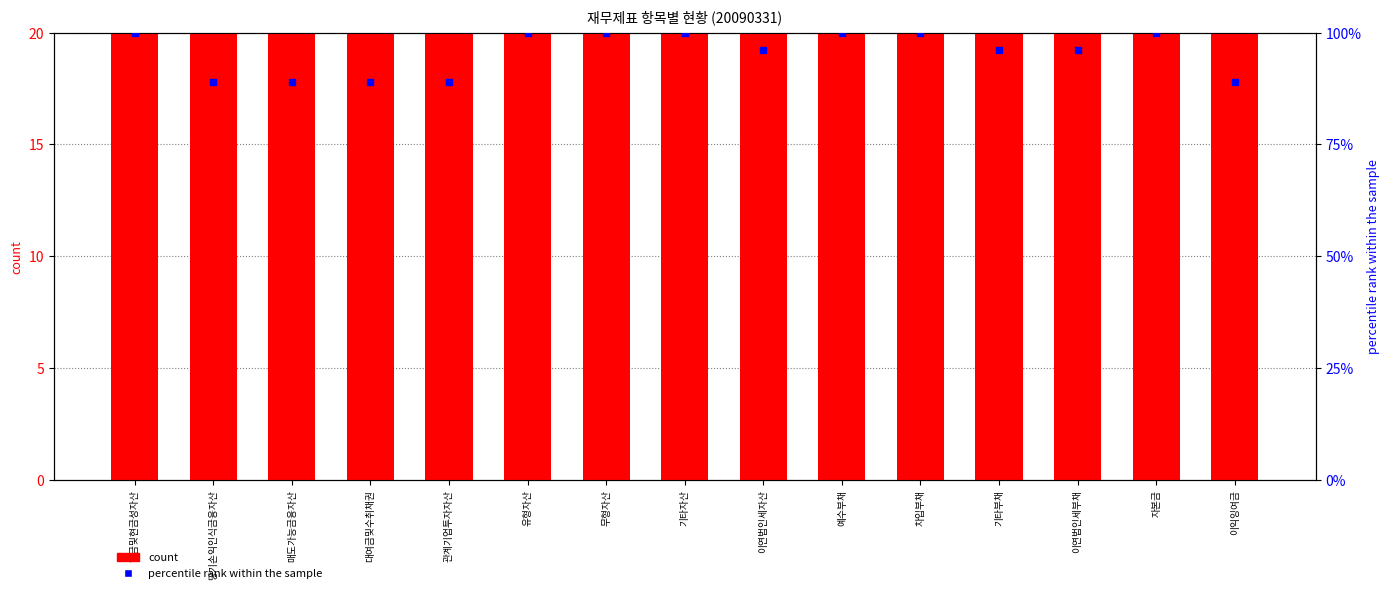

Which series contains the highest Y value?

percentile rank within the sample